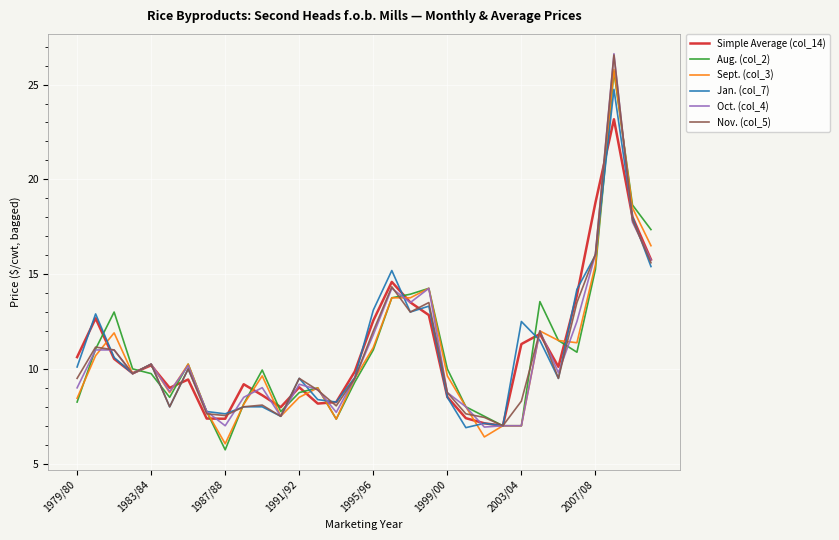

What is the minimum value shown in the chart?

5.7